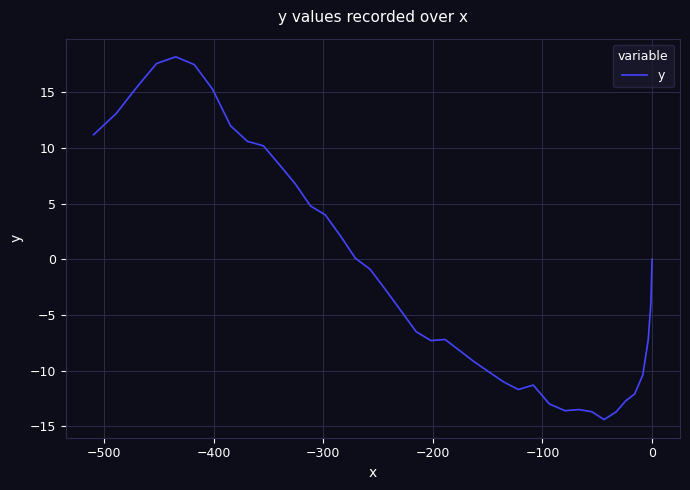

How many data points are less than -4?

20